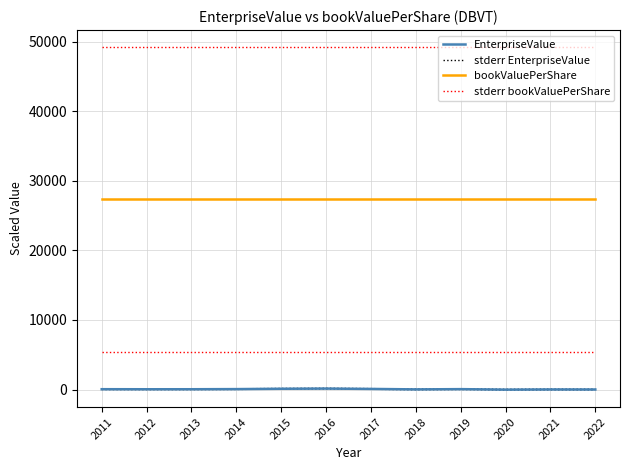

Is the value of bookValuePerShare at 2015 greater than the value of stderr EnterpriseValue at 2017?

Yes